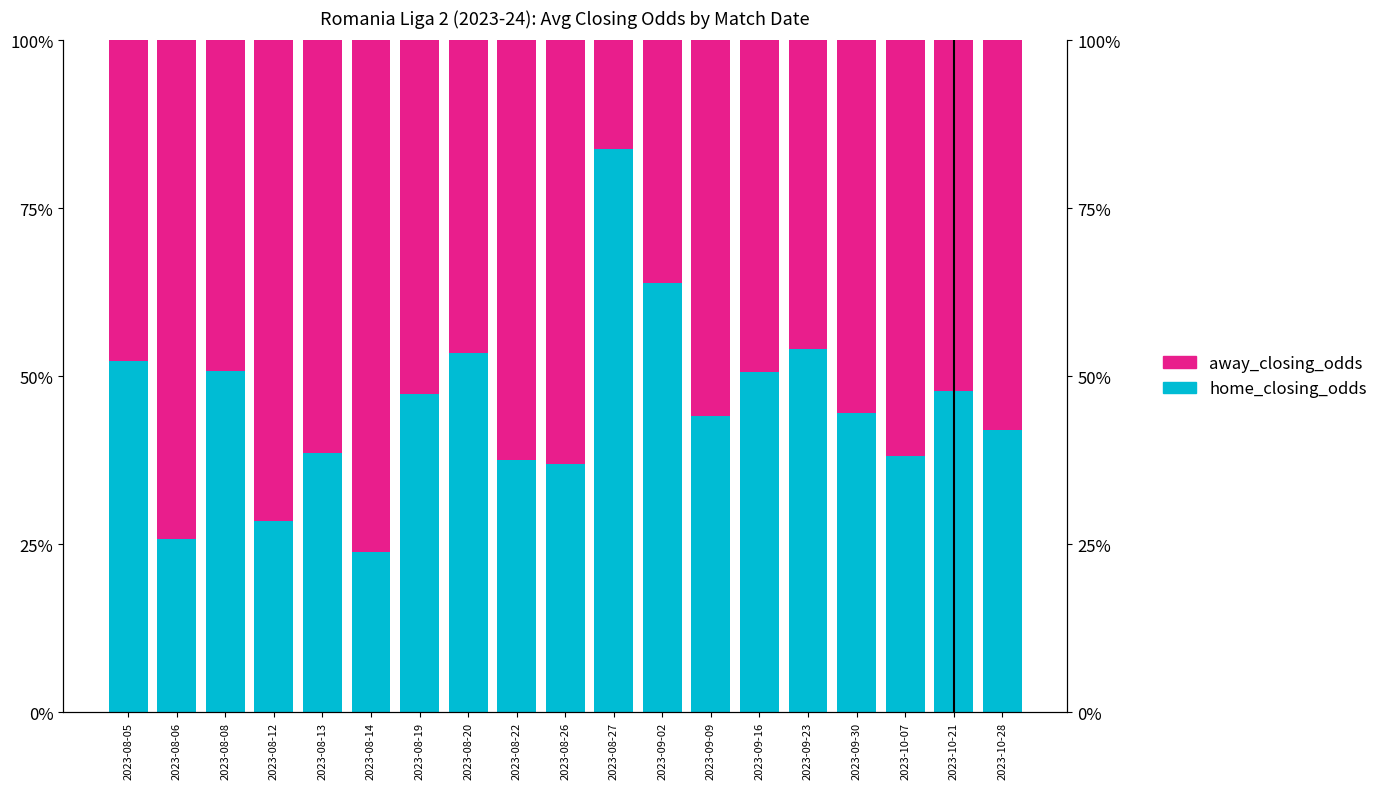

At how many categories does at least one series exceed 62?

7